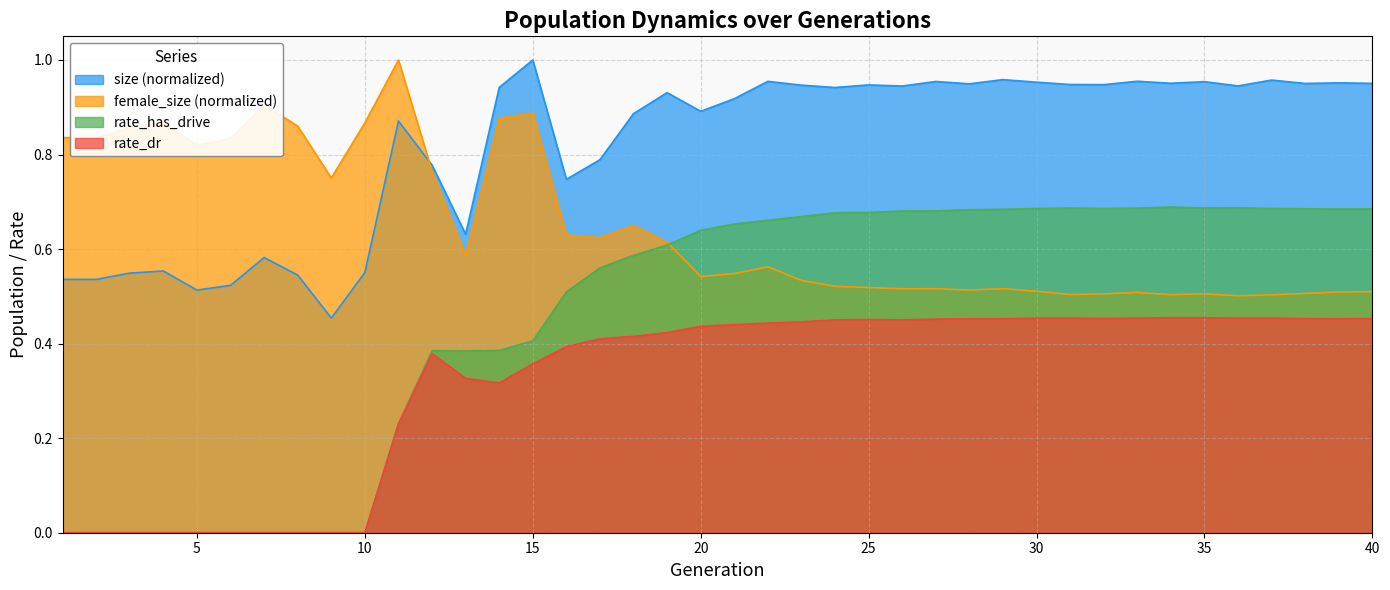

What are all the series names shown in the legend?

size (normalized), female_size (normalized), rate_has_drive, rate_dr